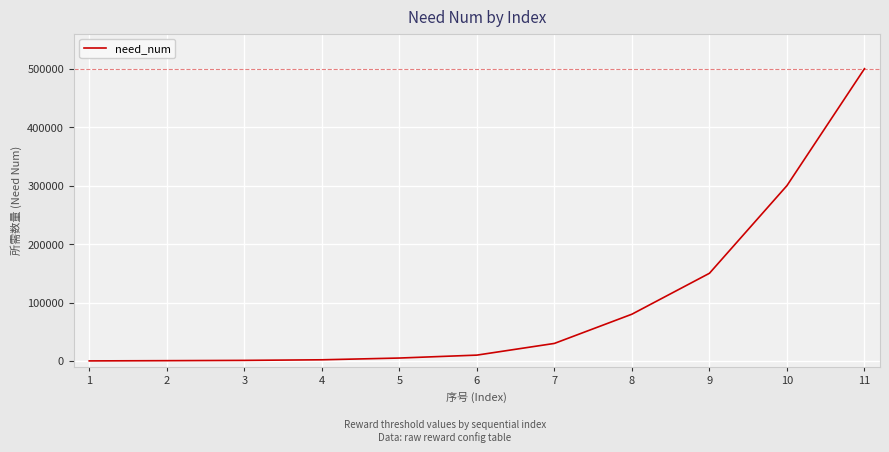

The value at 2 is 500. True or false?

True